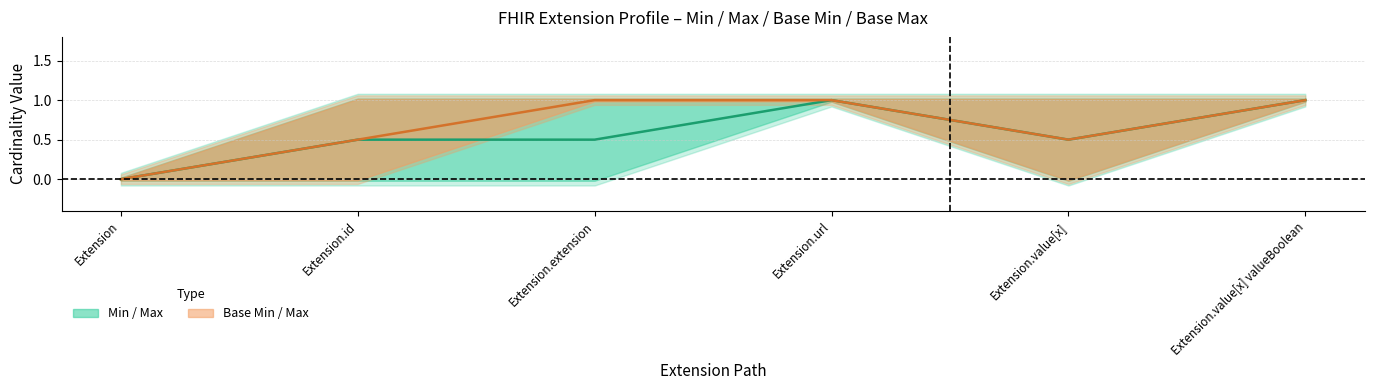

How many Min / Max centre values are between 0 and 1?

6